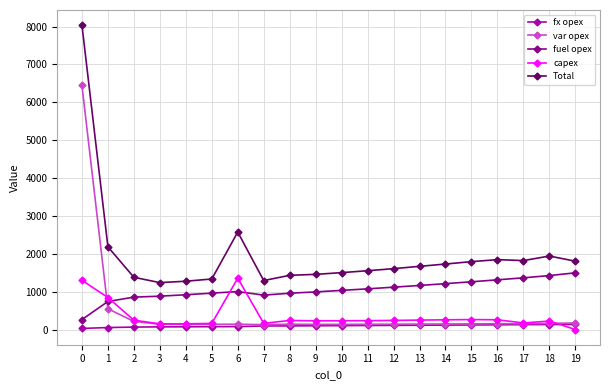

What is the sum of the var opex values at 8 and 3?

277